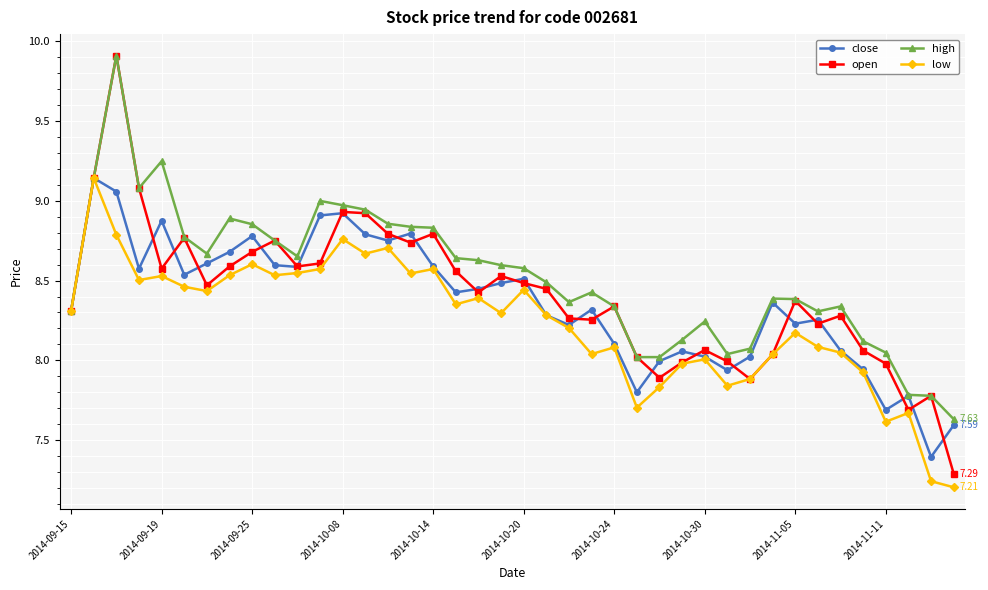

Which series has the widest spread of values?

open